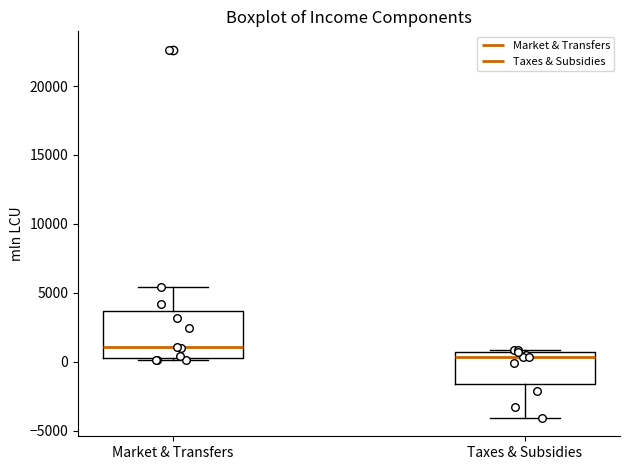

Which box is the tallest, from its lower edge to its upper edge?

Market & Transfers